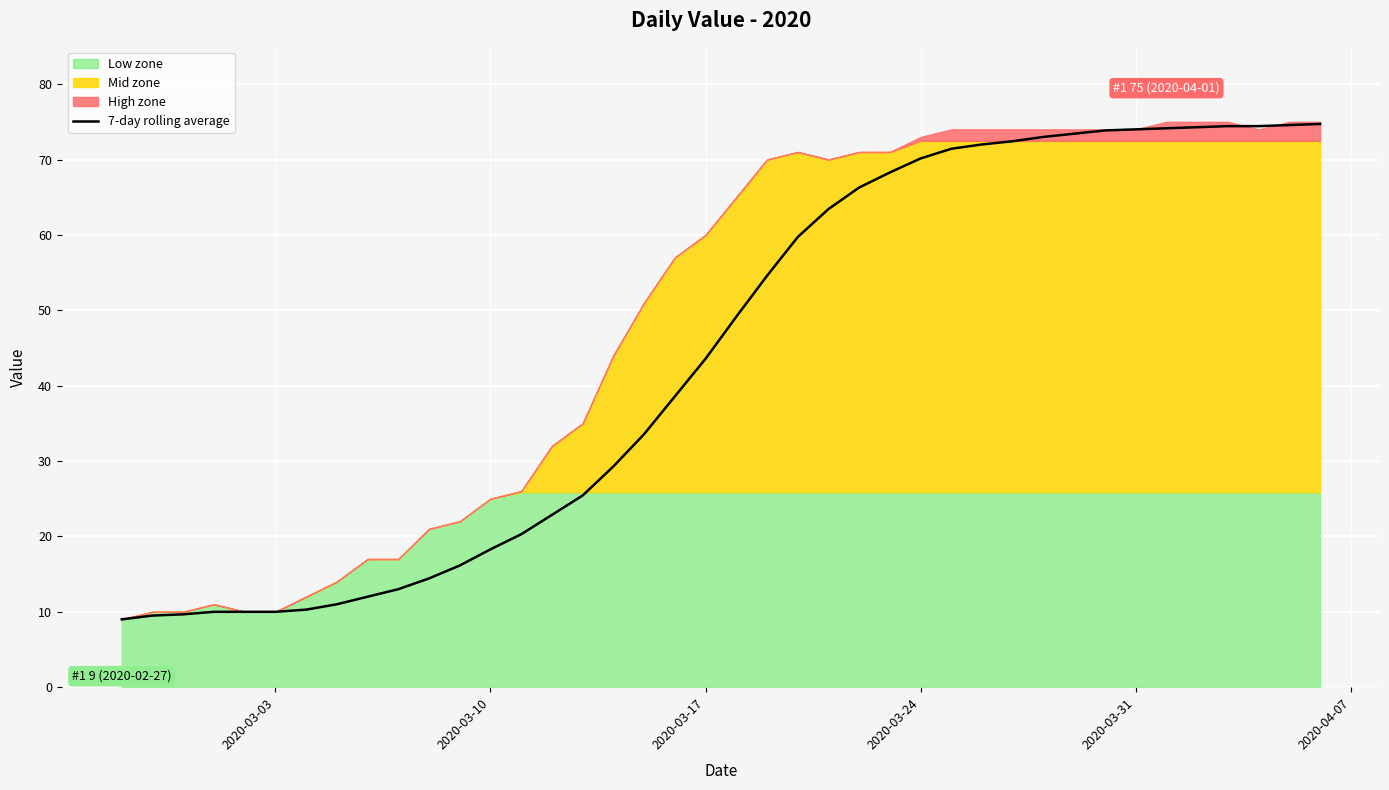

What is the maximum value for 7-day rolling average?

74.7